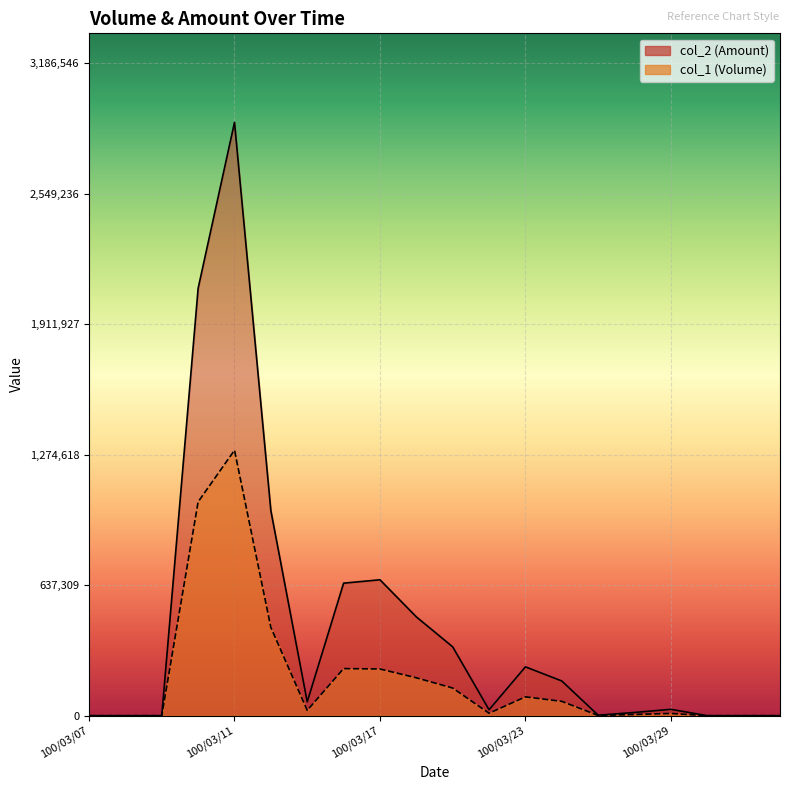

What is the sum of all col_2 values?

8666820